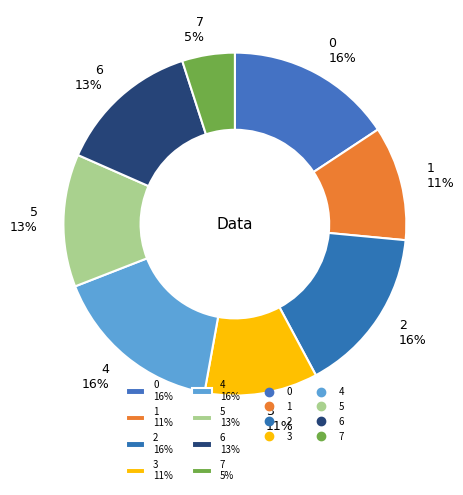

The 7 5% slice represents 14% of the pie. True or false?

False